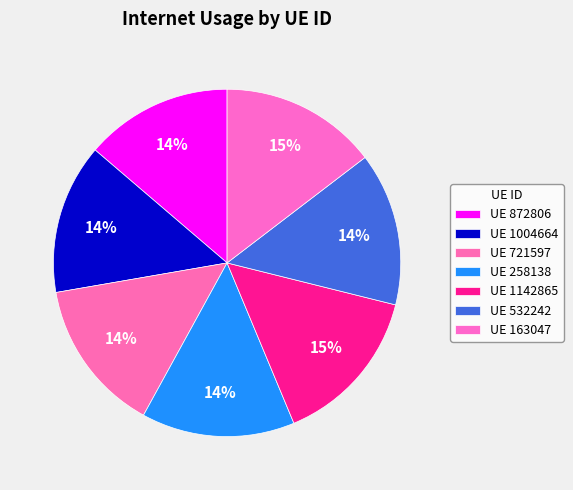

Which category has the smallest portion of the pie?

872806